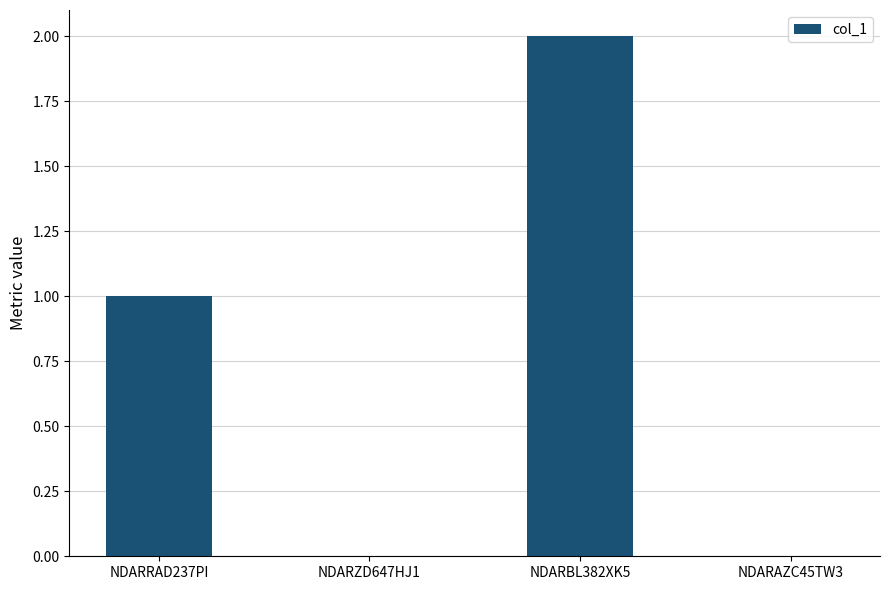

What is the sum of the values at NDARZD647HJ1 and NDARBL382XK5?

2